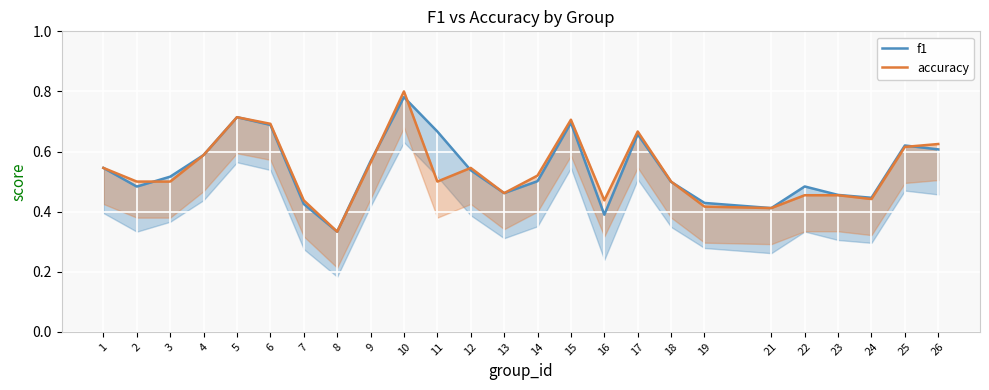

Which series has the largest total across all categories?

f1